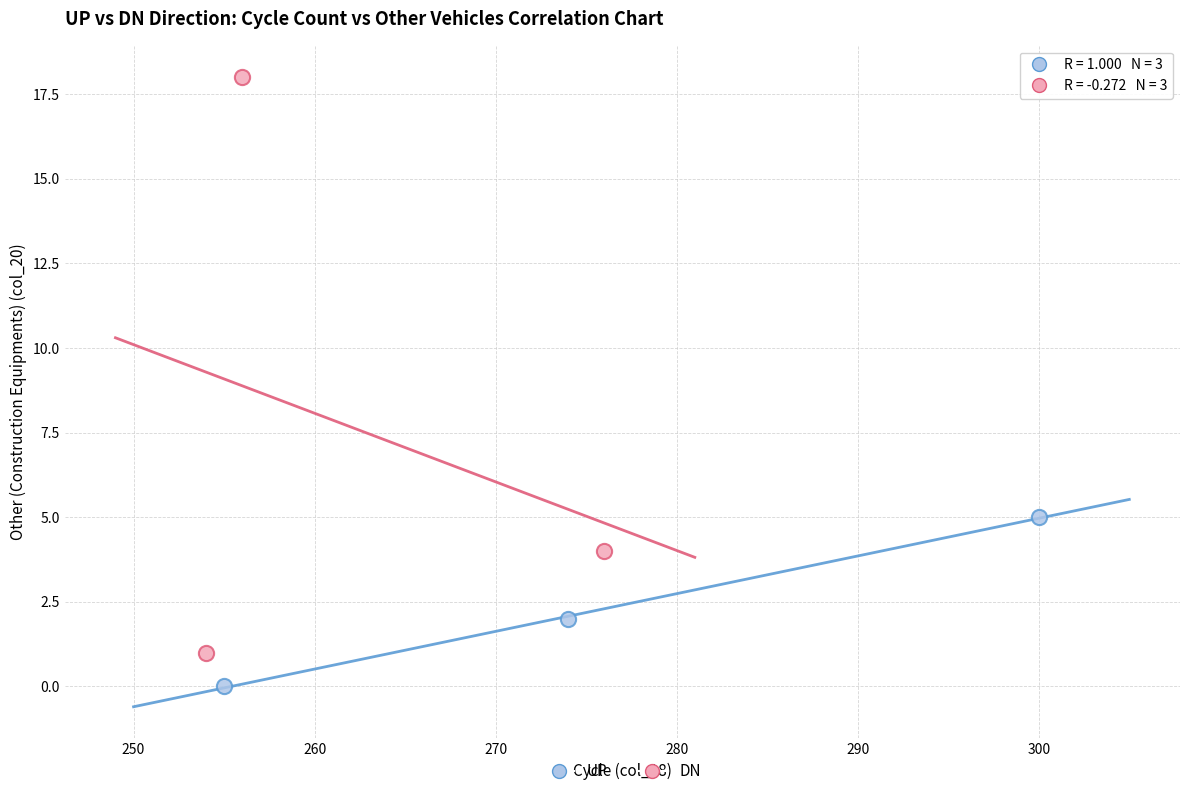

What are all the series names shown in the legend?

UP, DN